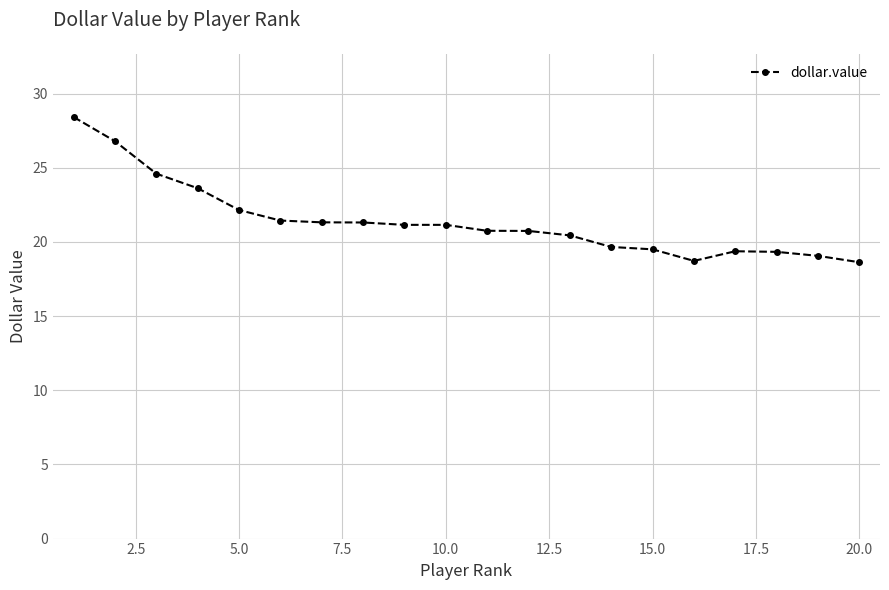

What is the value of the 17th point from the left?

19.4